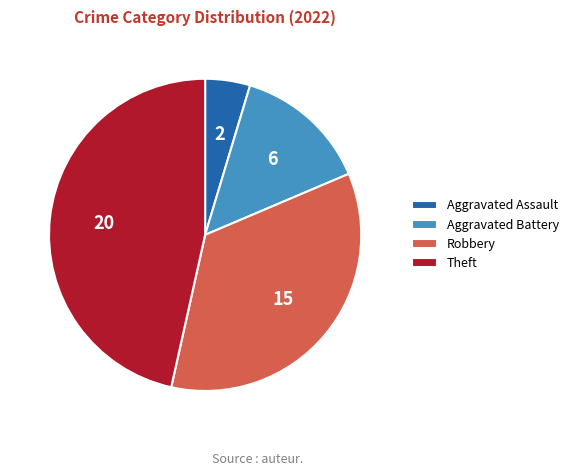

Rank the categories by value from lowest to highest.

Aggravated Assault, Aggravated Battery, Robbery, Theft